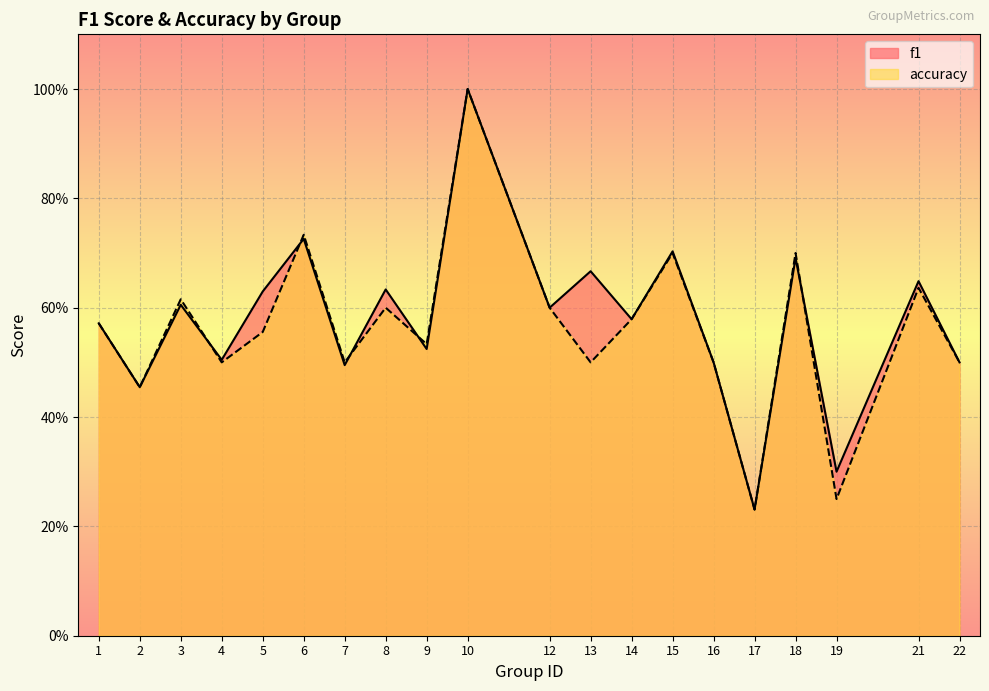

What is the sum of all f1 values?

11.6